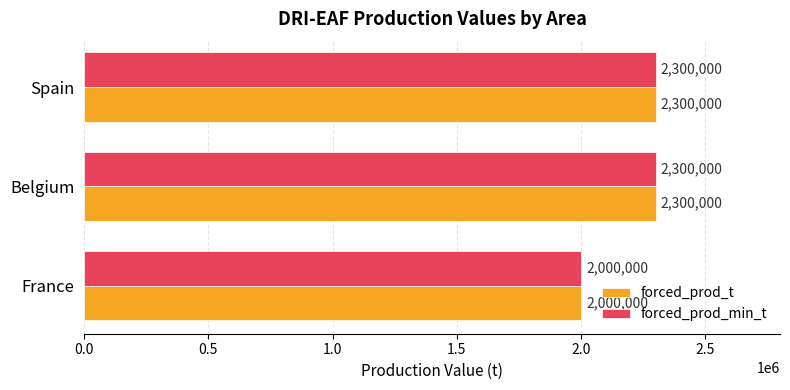

Is the value of forced_prod_t at Belgium greater than the value of forced_prod_min_t at France?

Yes